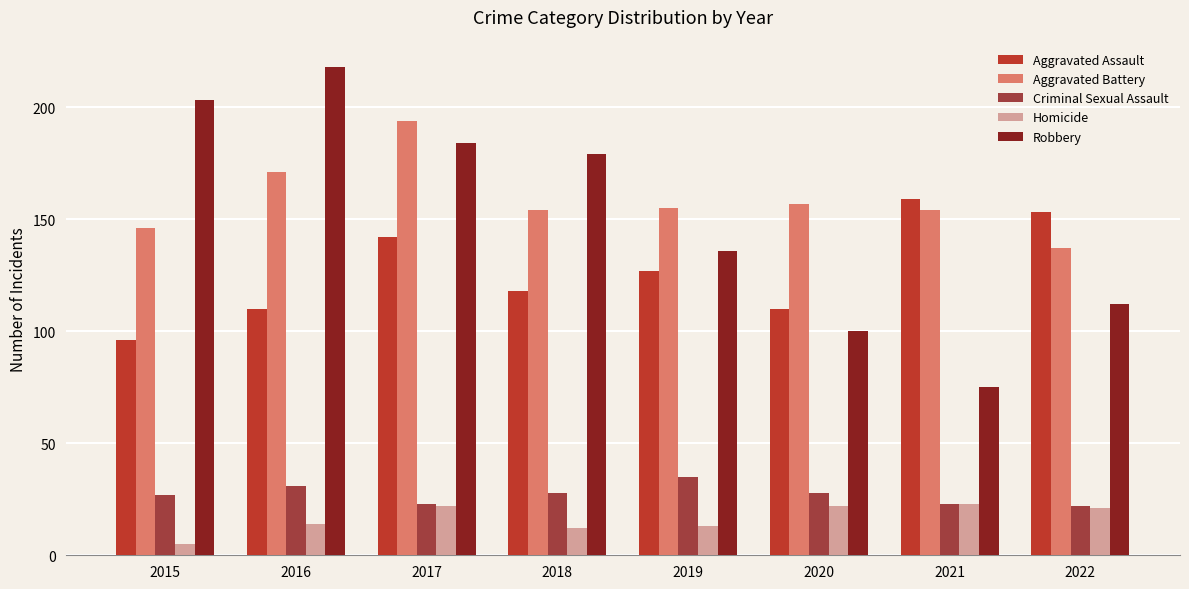

Which series has the largest total across all categories?

Aggravated Battery